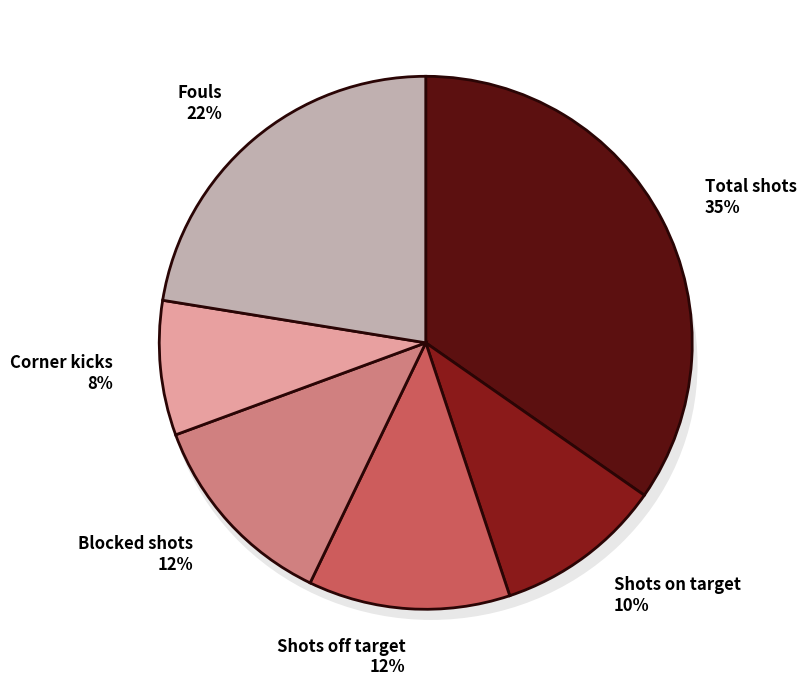

Which slice is the smallest?

Corner kicks